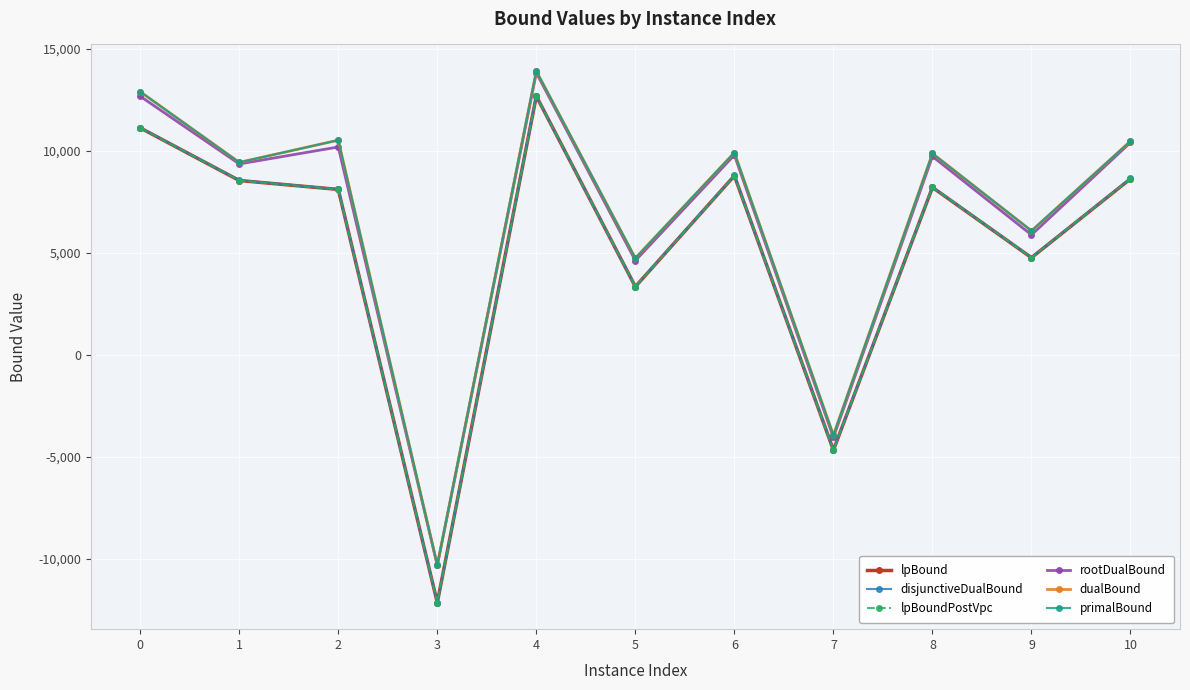

True or false: disjunctiveDualBound and primalBound cross at least once.

False